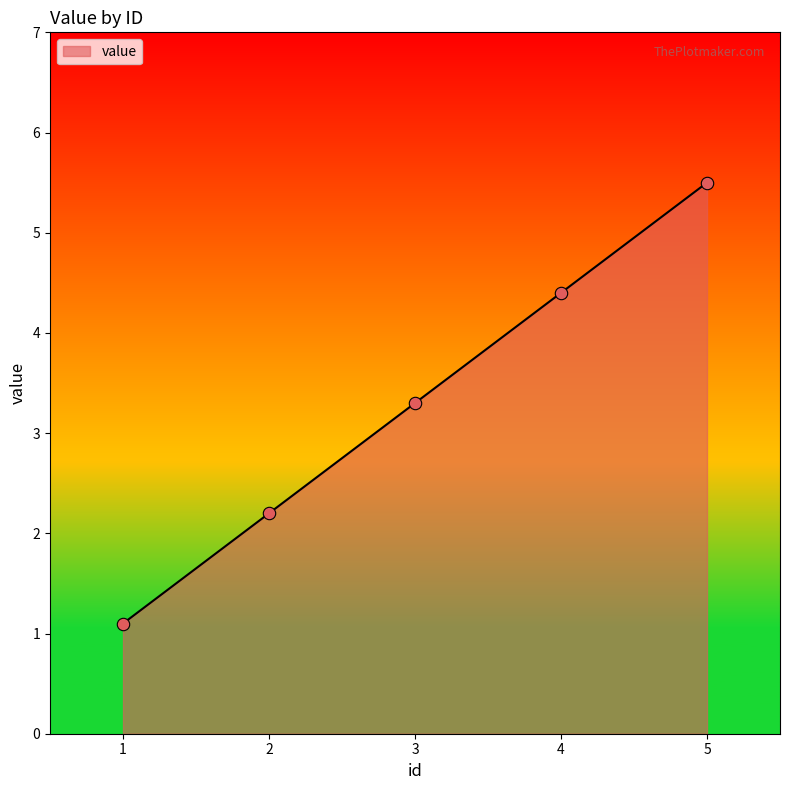

Which has a higher value, 1 or 3?

3